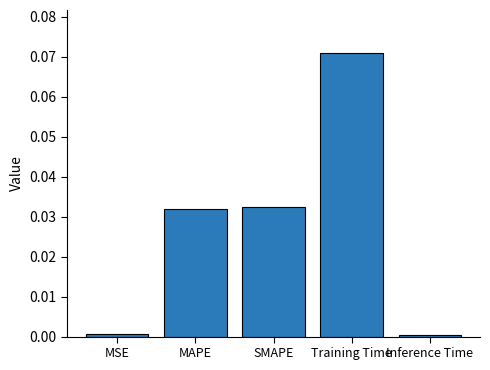

The chart shows a value of 0.1 at MAPE. True or false?

False